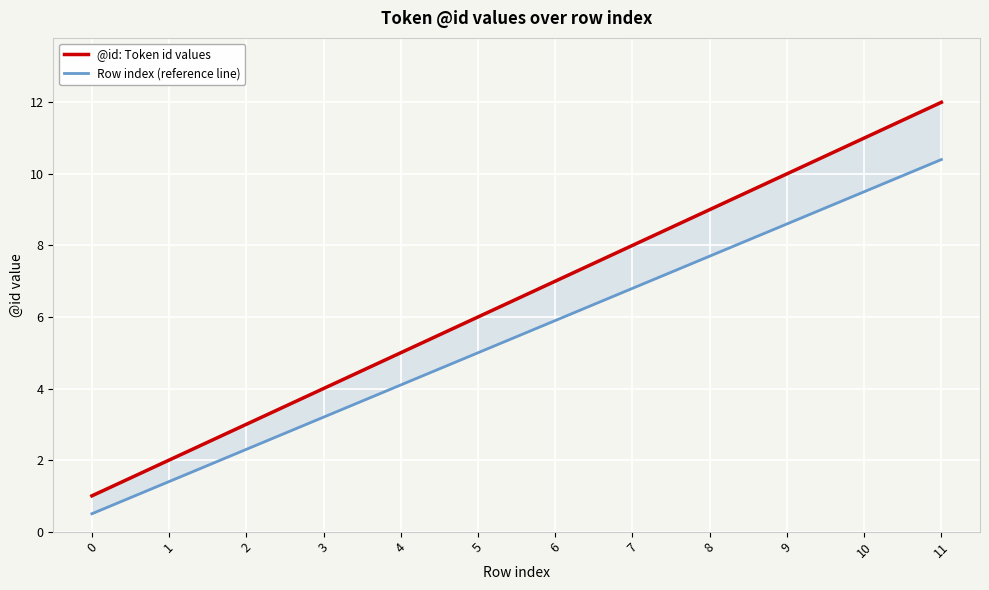

What is the value of the Row index (reference line) point at the 9th from the left?

7.7